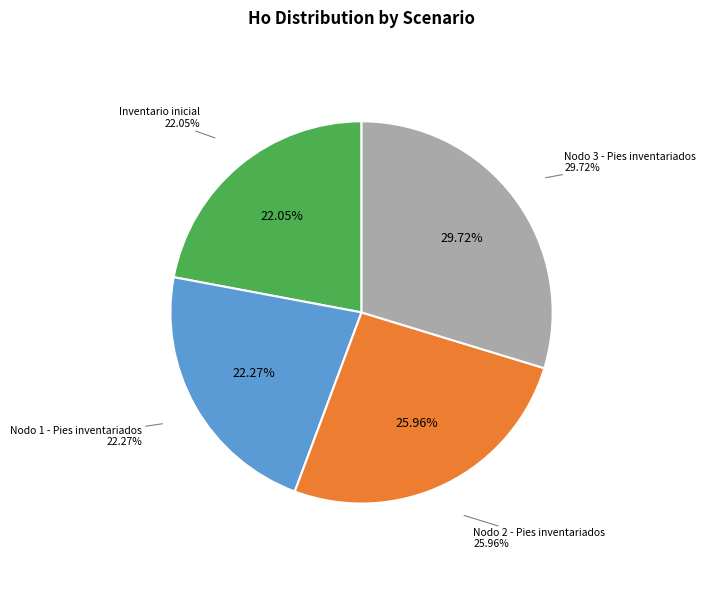

Does any single category account for the majority?

No